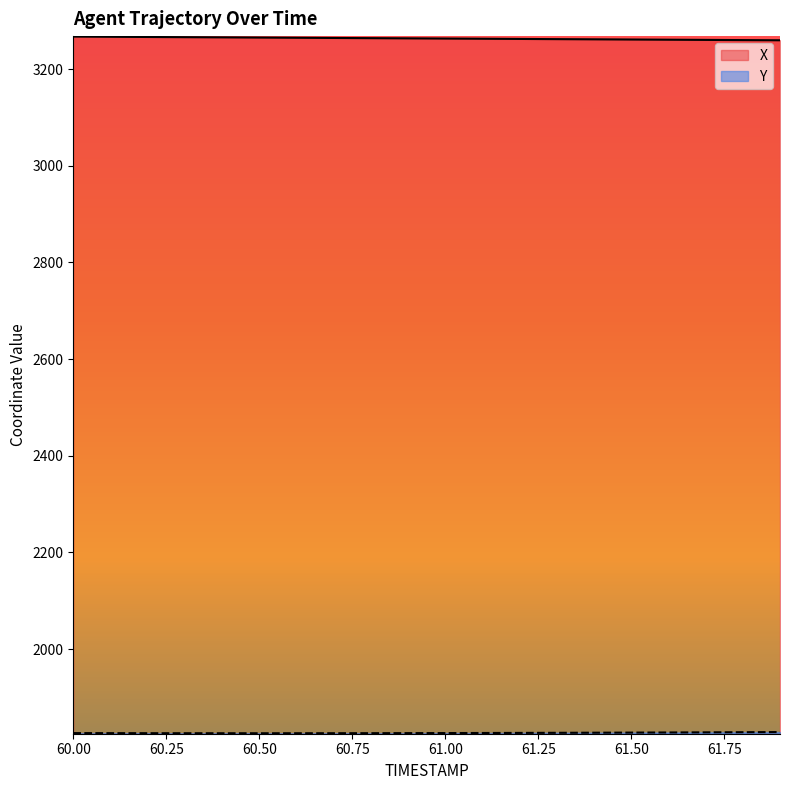

How many data points in X are above 3263?

11